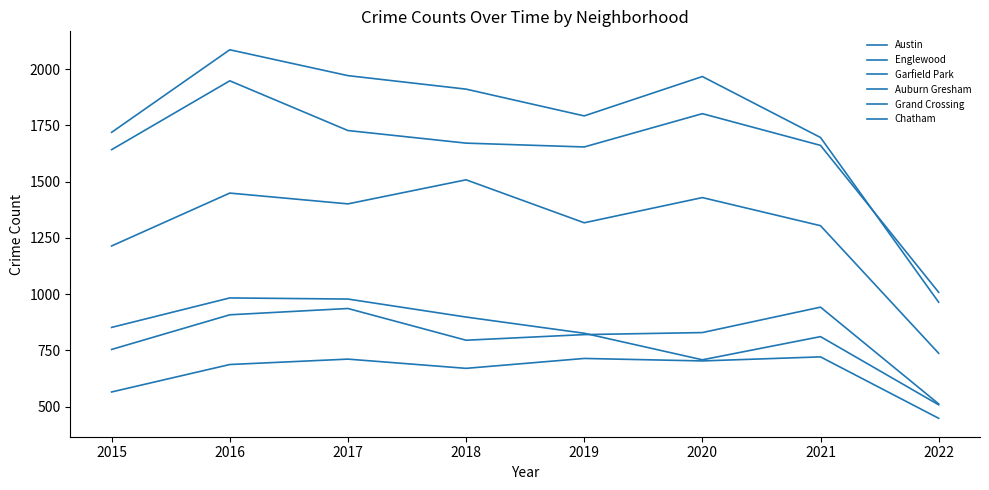

What is the minimum value shown in the chart?

448